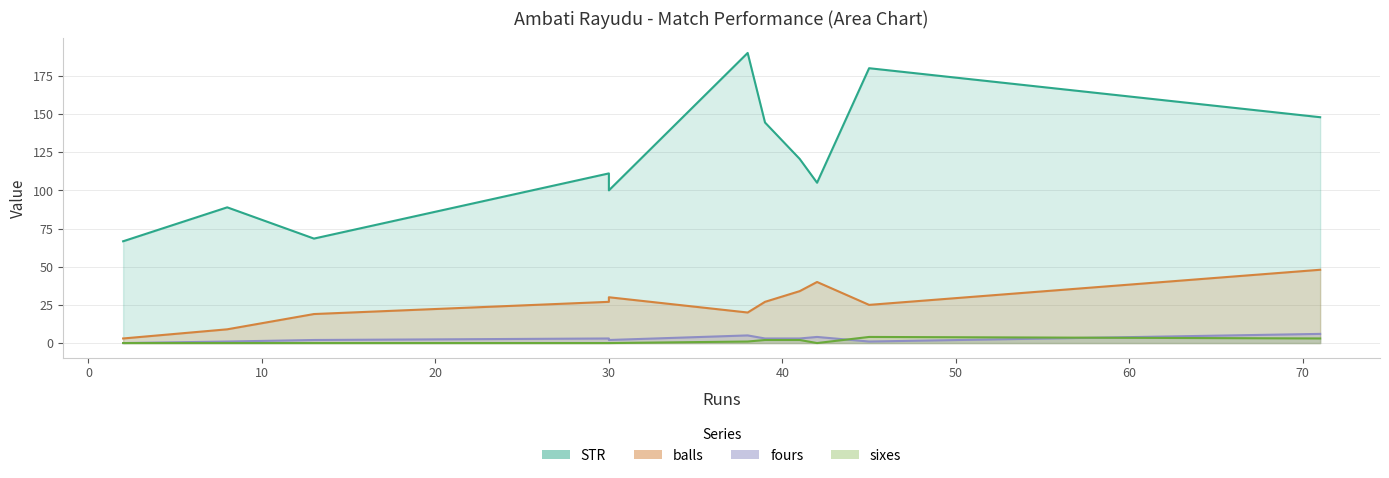

What are all the series names shown in the legend?

STR, balls, fours, sixes